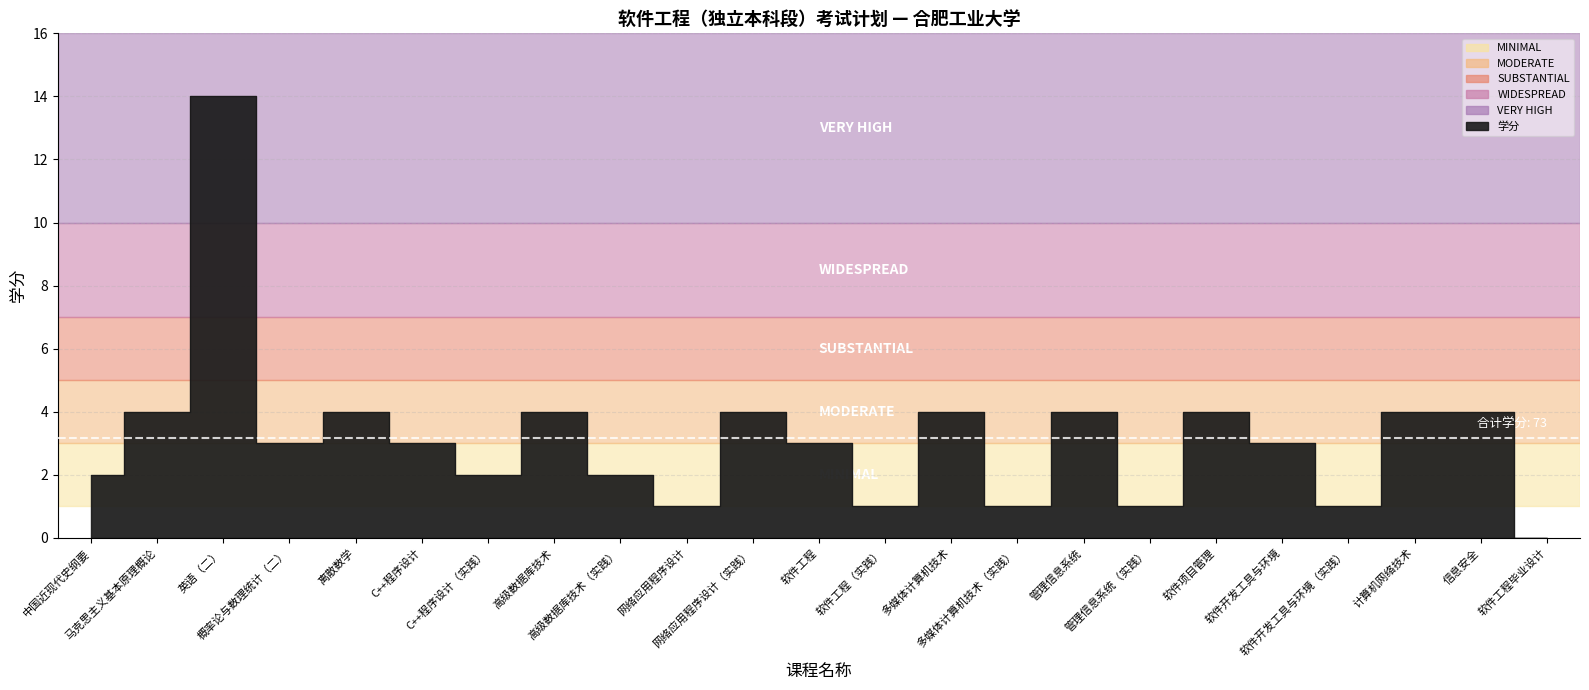

What is the label of the 5th point from the right?

软件开发工具与环境